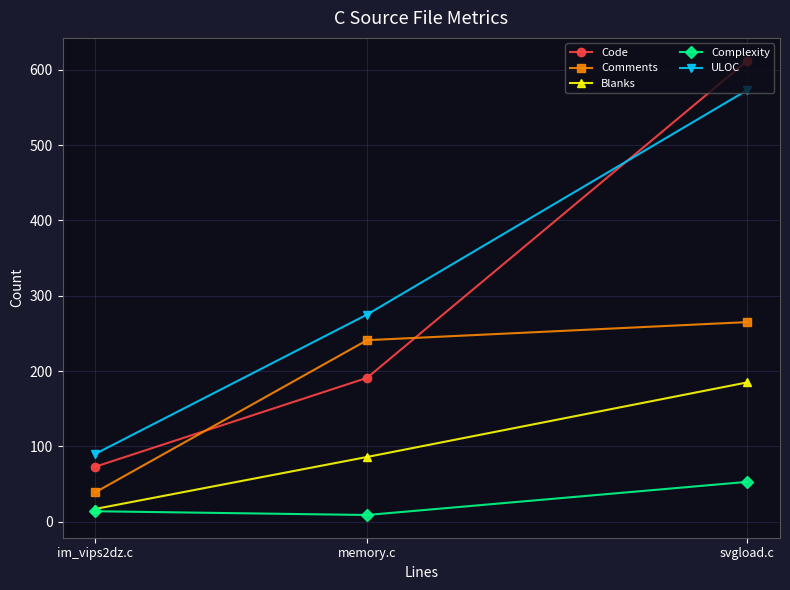

Count the number of categories in the chart.

3